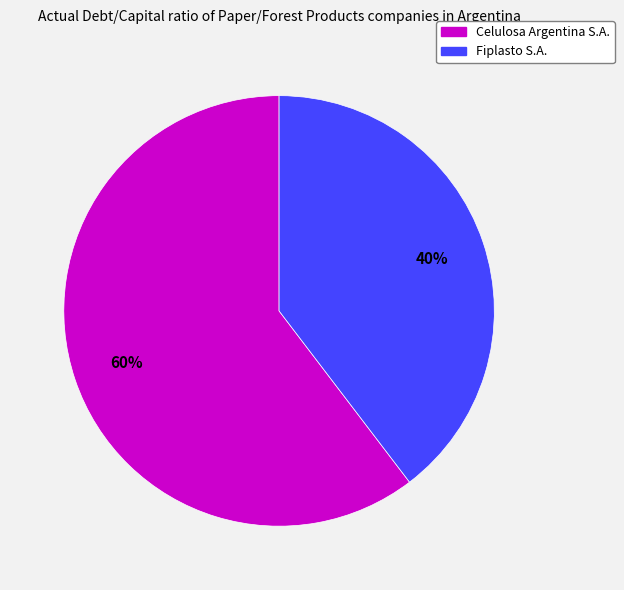

Is there a majority slice in this chart?

Yes